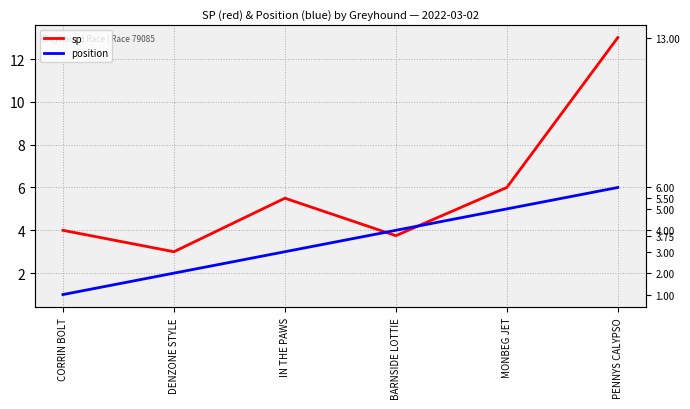

What is the spread (max minus min) of values at IN THE PAWS?

2.5